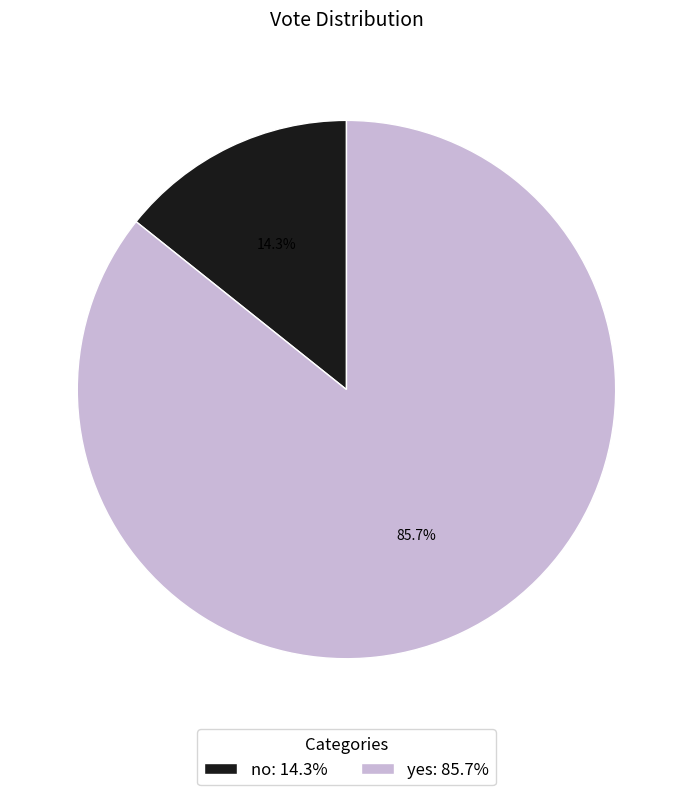

Rank the categories by value from lowest to highest.

no, yes